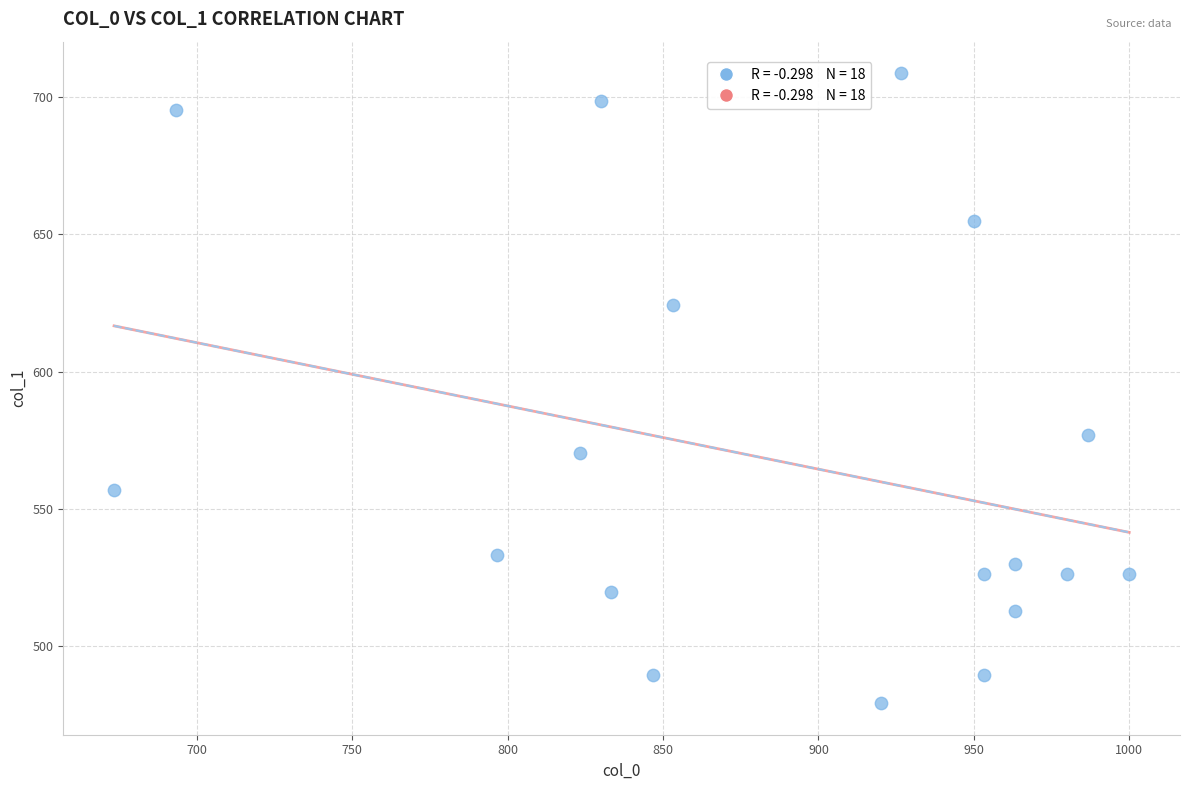

What Y value in the scatter plot is closest to 594?

577.1